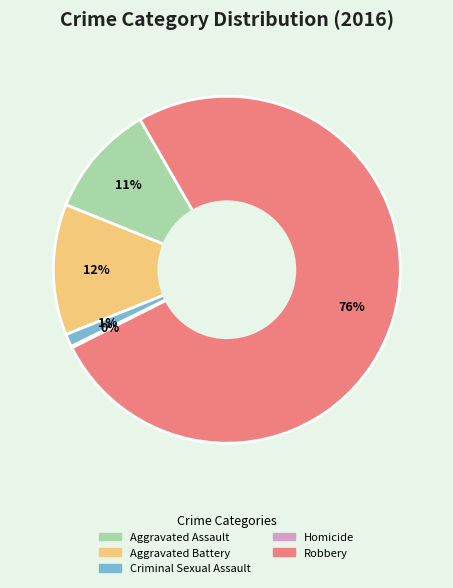

To the nearest percent, what is the difference between the Aggravated Assault and Robbery slice percentages?

65%